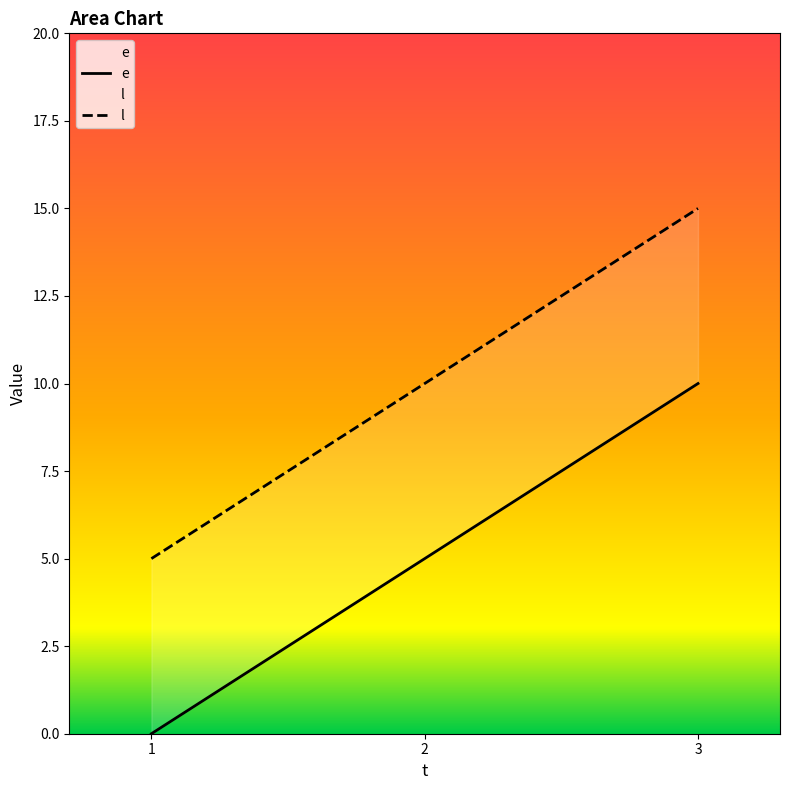

What is the spread (max minus min) of values at 2?

5